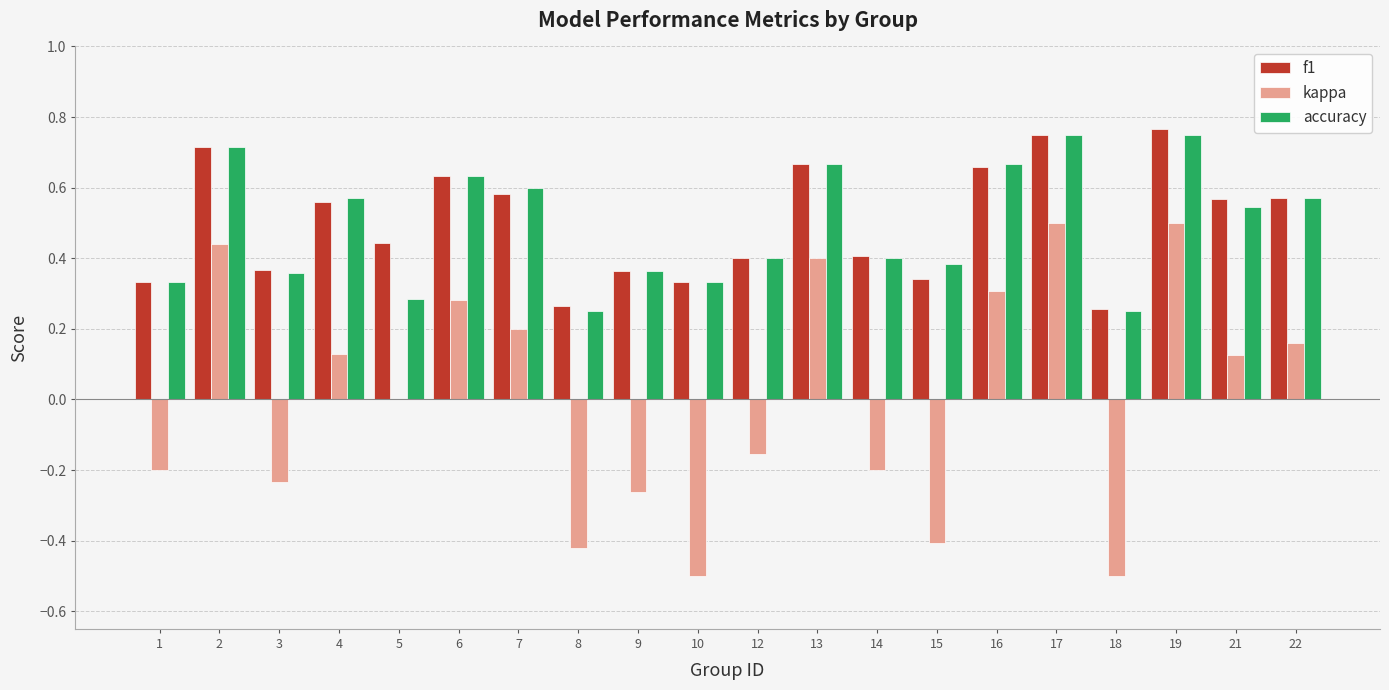

What is the sum of all accuracy values?

9.8